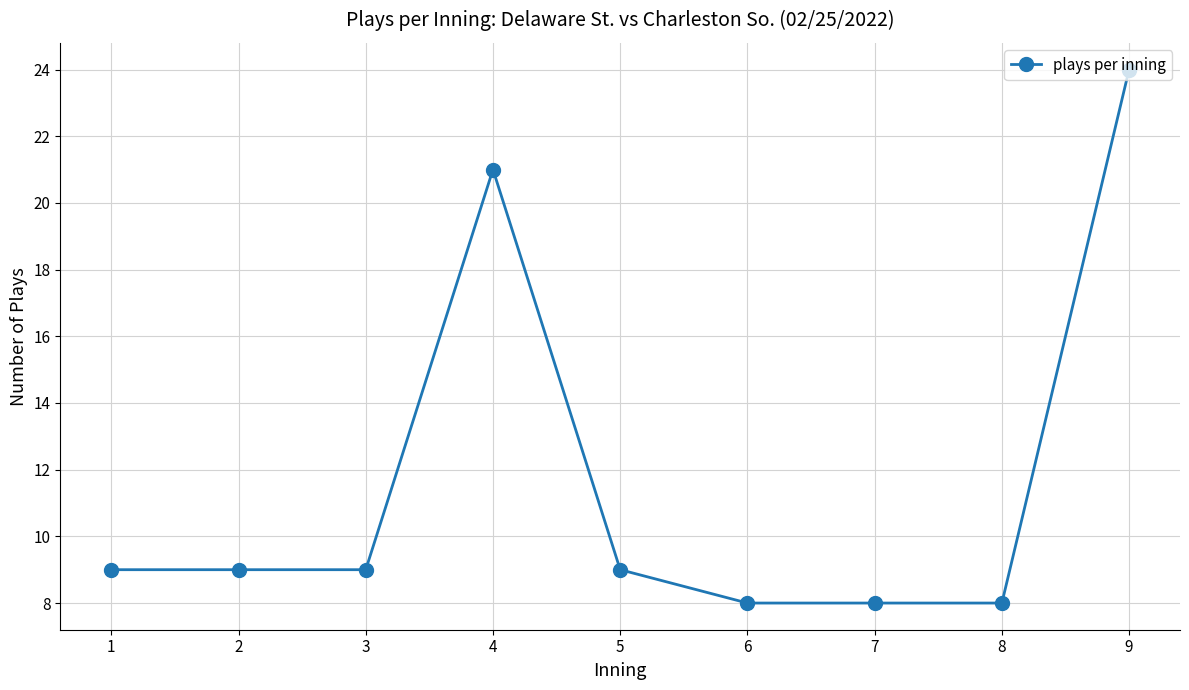

Is this an area chart (filled region under the line)?

No